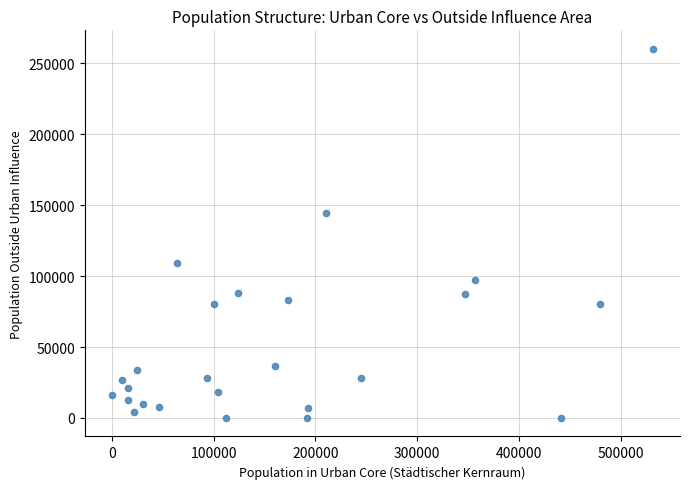

What is the range of X values (max minus min)?

531765